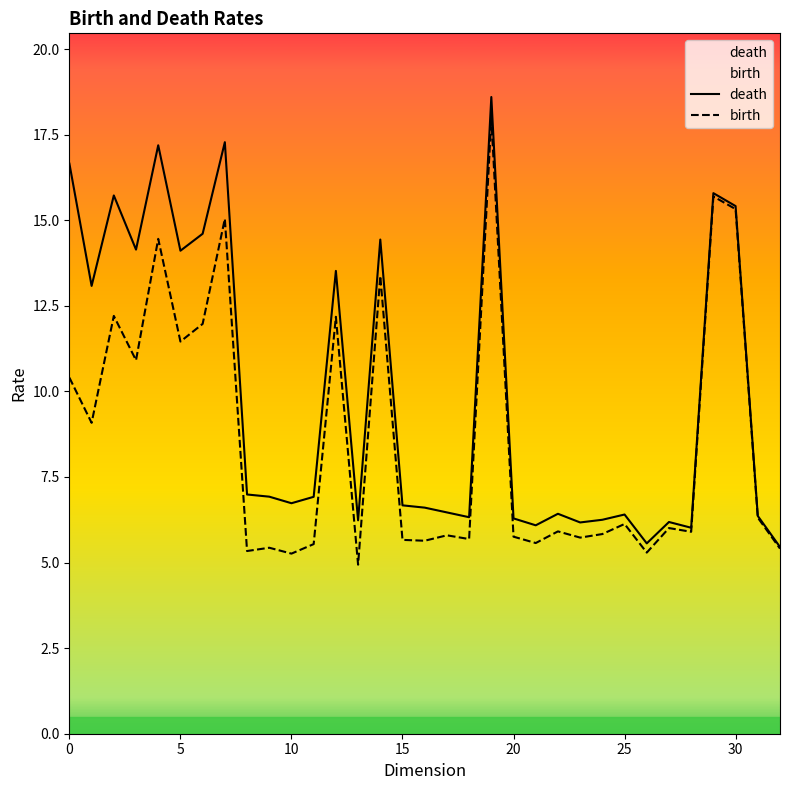

Does the chart display data point markers on the line(s)?

No